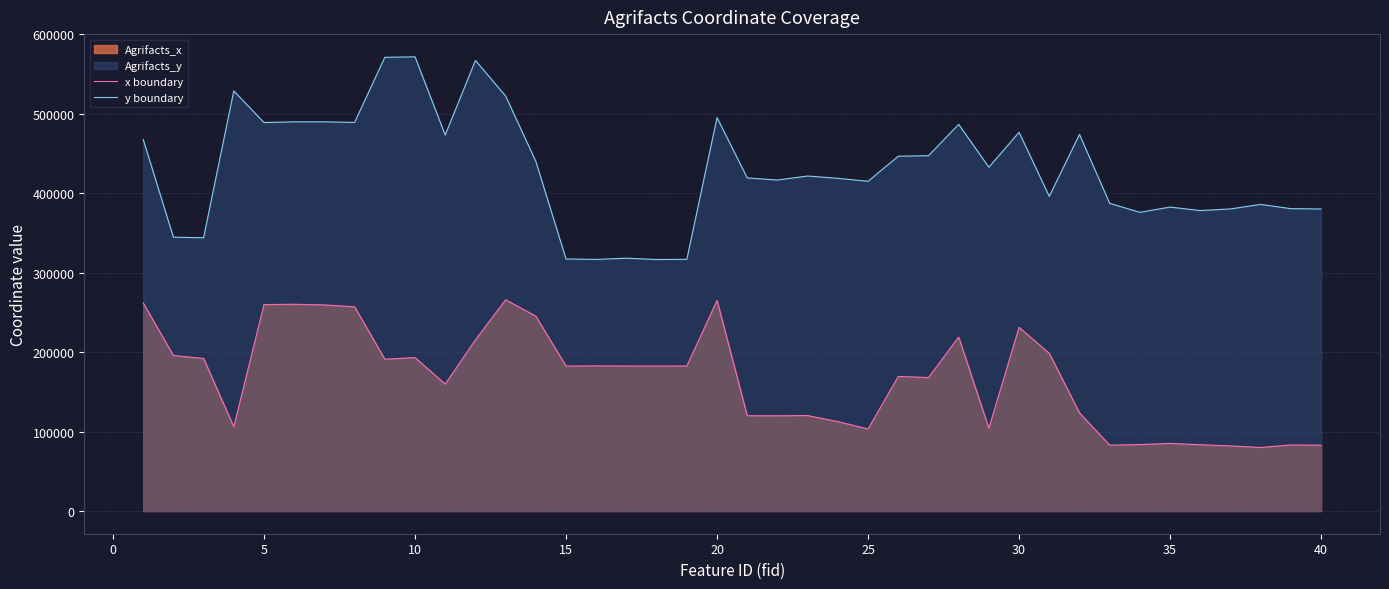

True or false: y boundary and x boundary intersect in this chart.

False